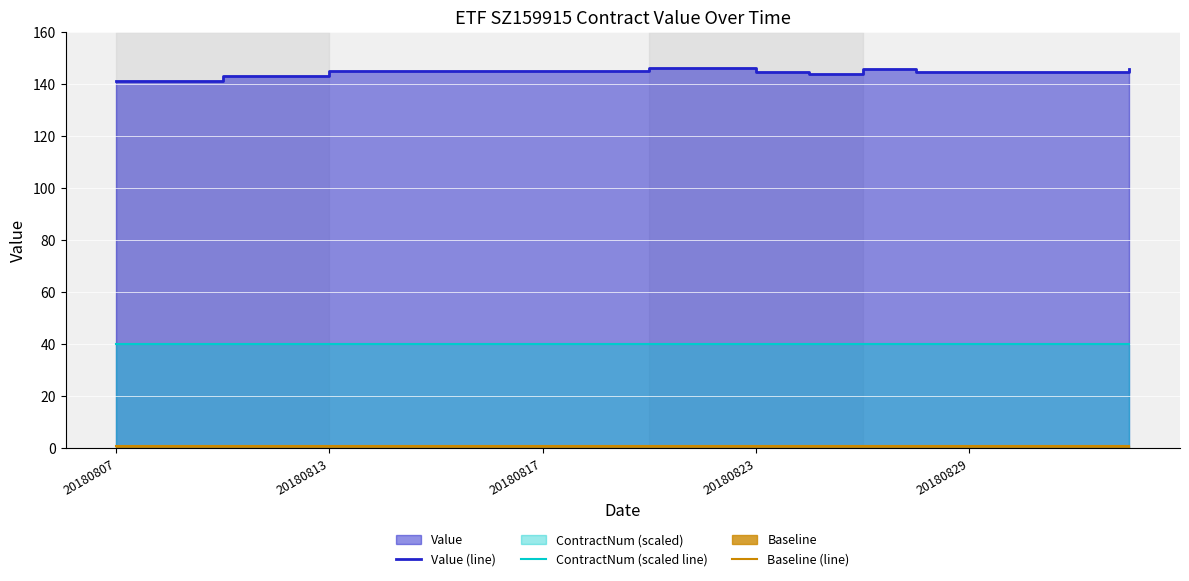

What is the smallest value displayed?

0.5